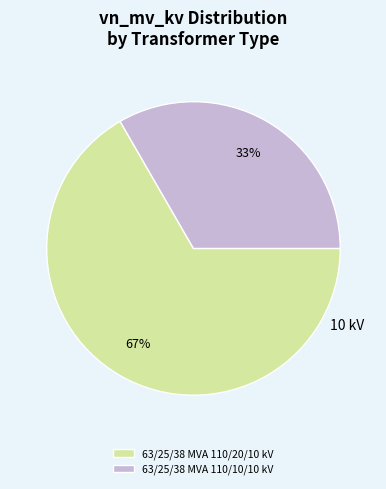

Is there any slice that represents more than half of the pie?

Yes